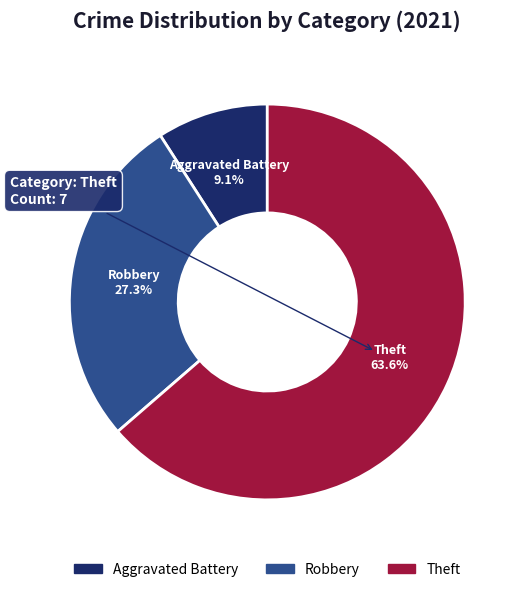

To the nearest percent, what is the average slice percentage?

33%